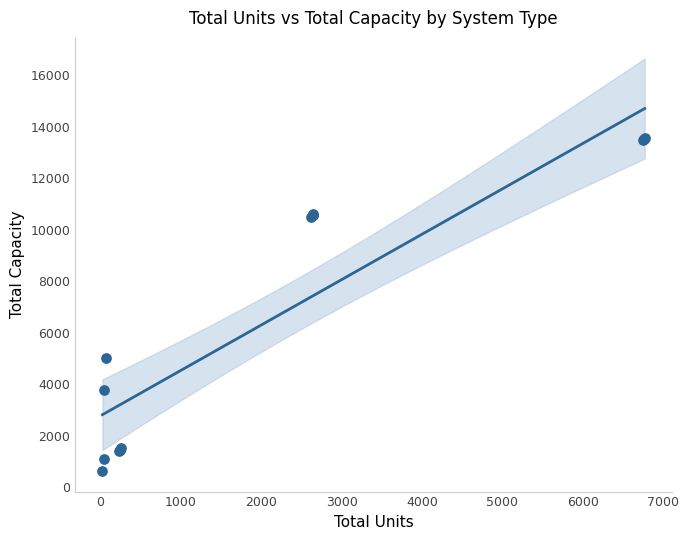

What Y value in the scatter plot is closest to 7081?

5025